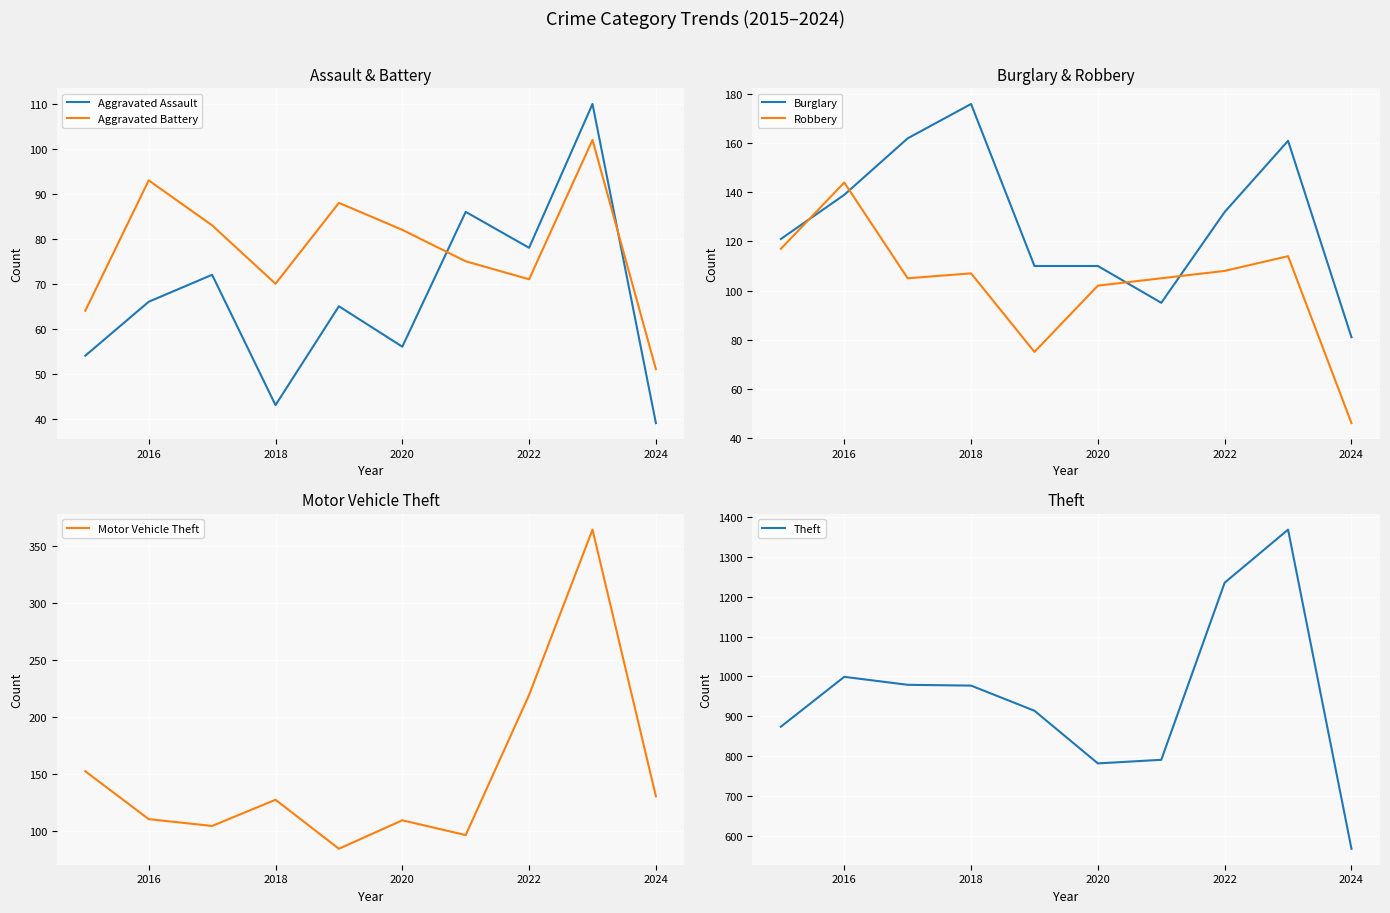

What is the difference between the maximum and second lowest values in the Aggravated Assault series?

67